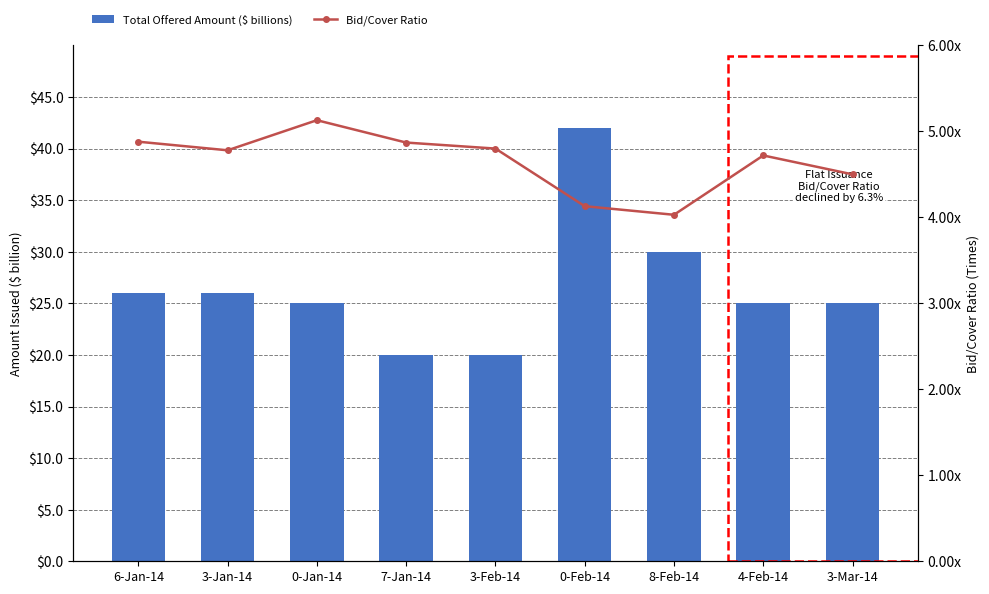

True or false: Bid/Cover Ratio has a value of 4.9 at 7-Jan-14.

True